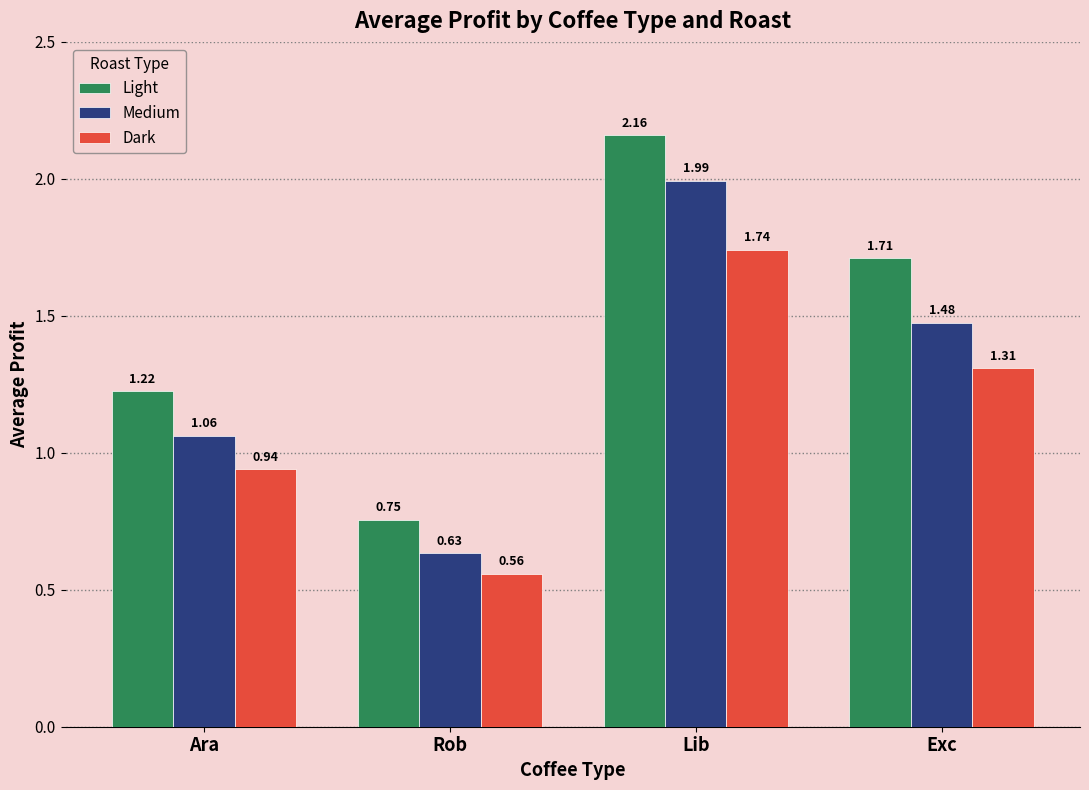

Is it true that Light equals 2.9 at Lib?

False